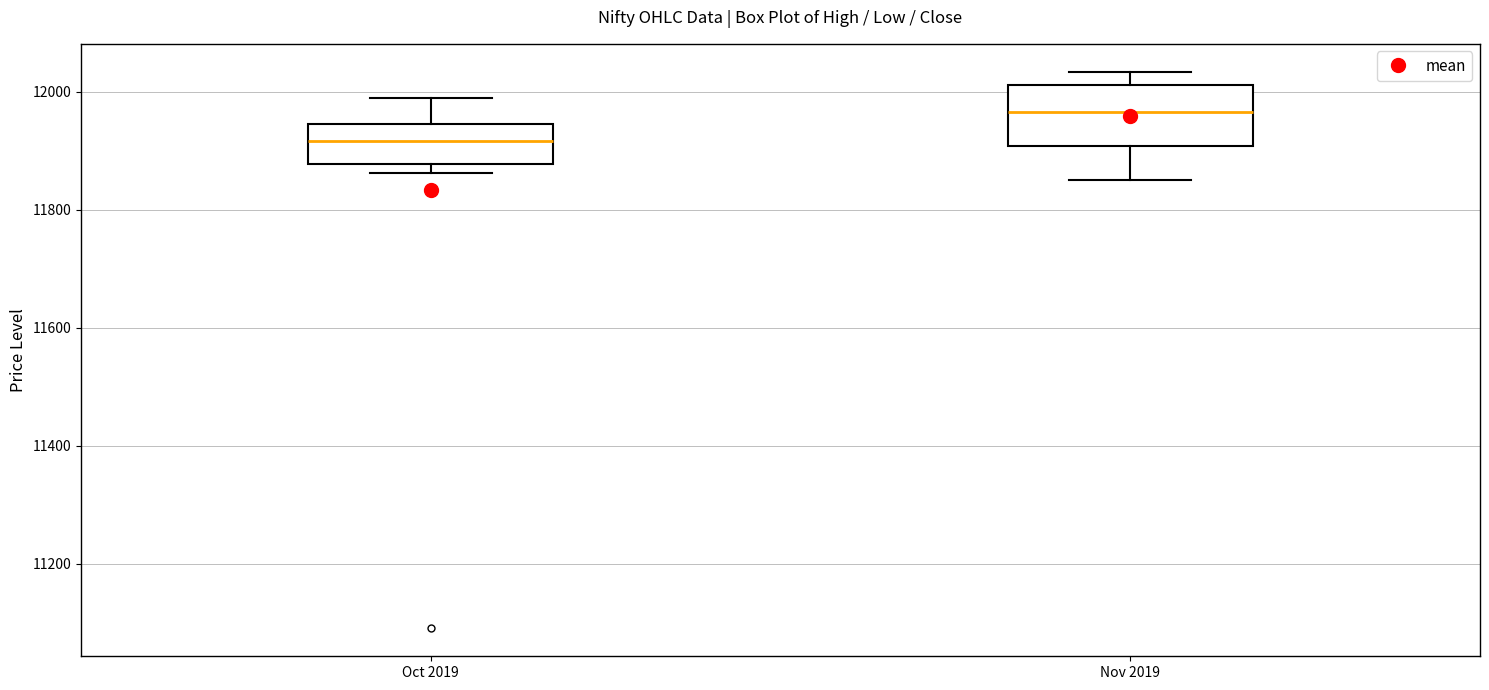

Which box has the highest median line?

Nov 2019